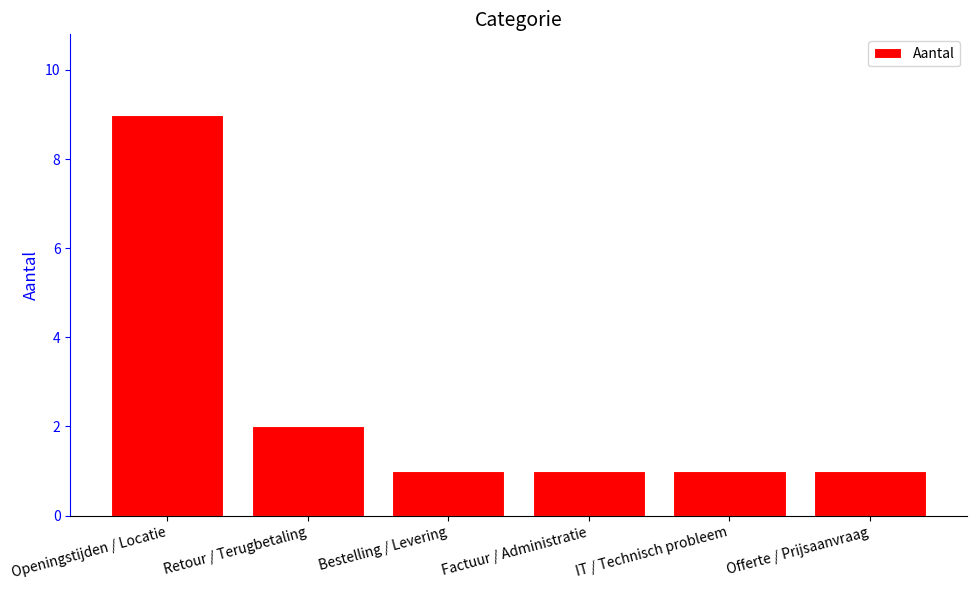

What is the label of the 3rd bar from the right?

Factuur / Administratie